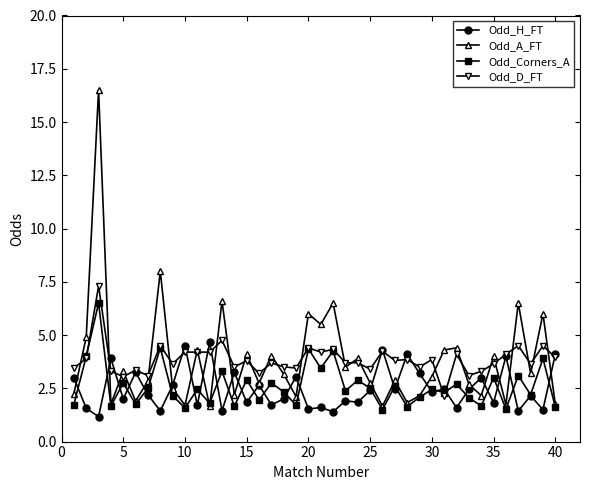

What are all the series names shown in the legend?

Odd_H_FT, Odd_A_FT, Odd_Corners_A, Odd_D_FT